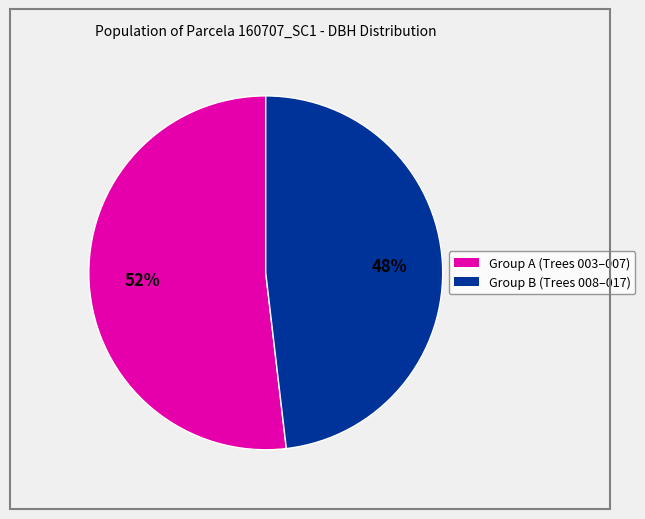

How many slices are in this pie chart?

2